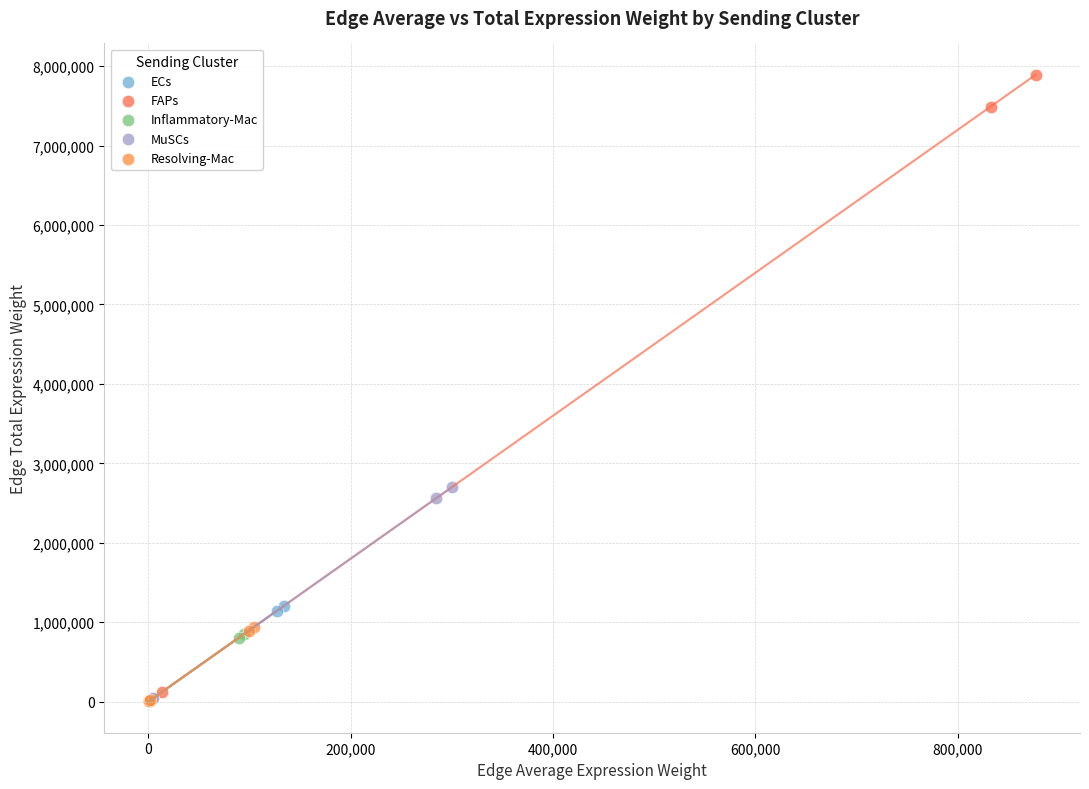

Which series has the largest Y range (max minus min)?

FAPs